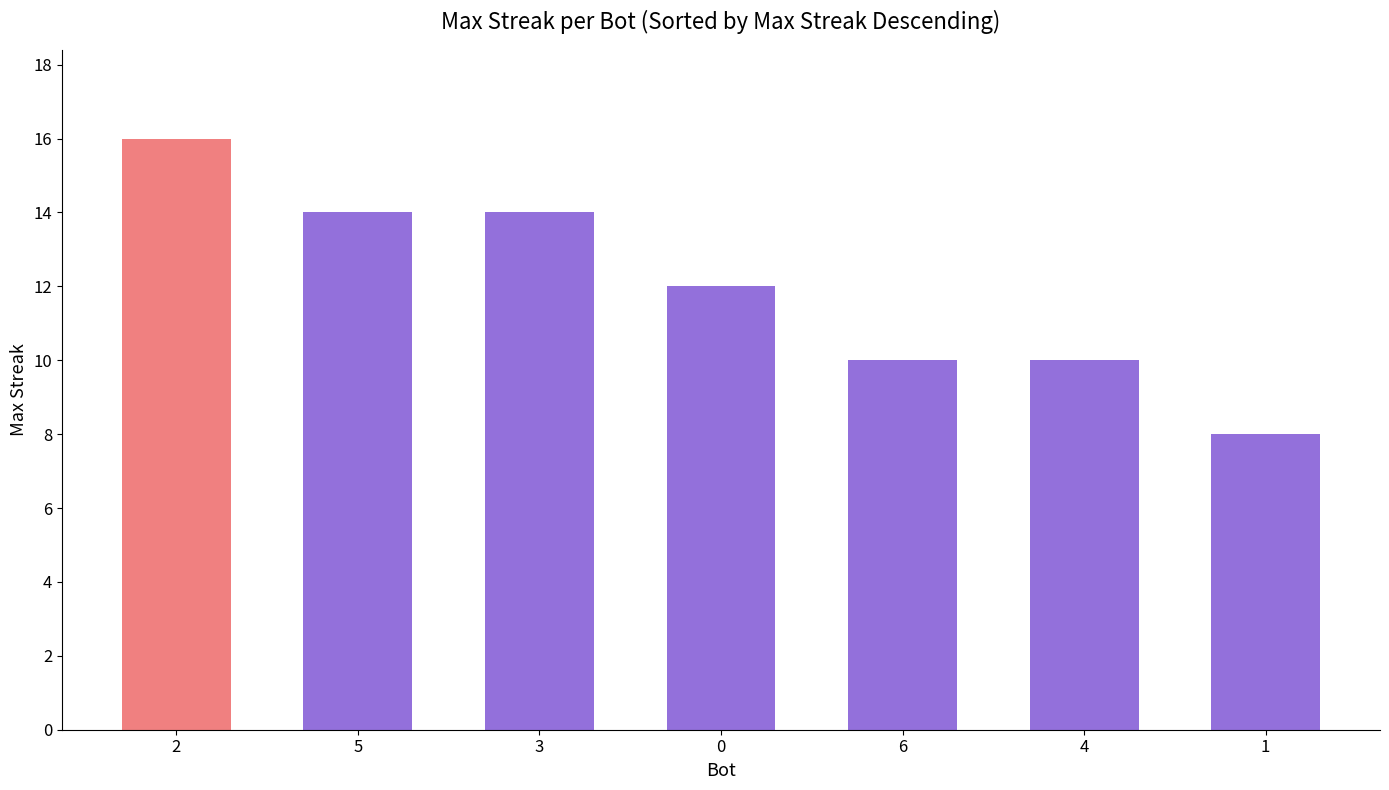

Which category has the lowest value across all series?

1